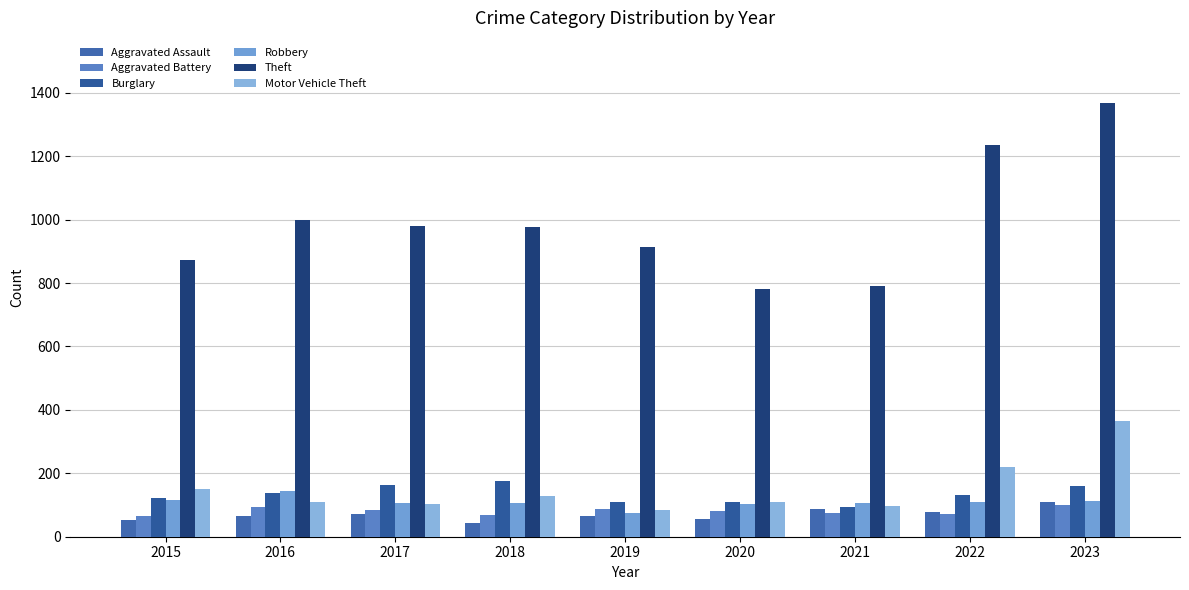

What is the lowest value of the Burglary series?

95